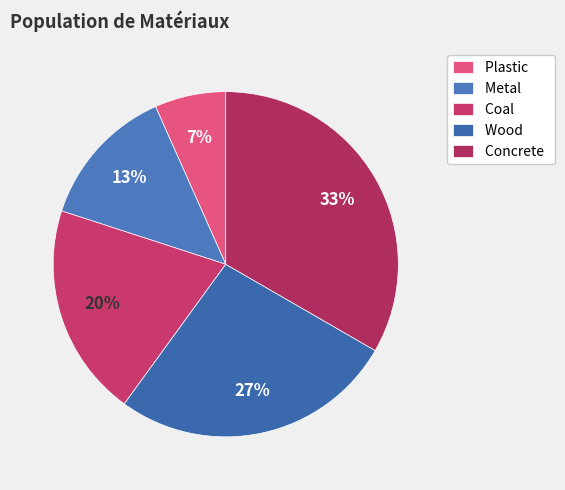

To the nearest percent, what is the combined percentage of Concrete and Coal?

53%